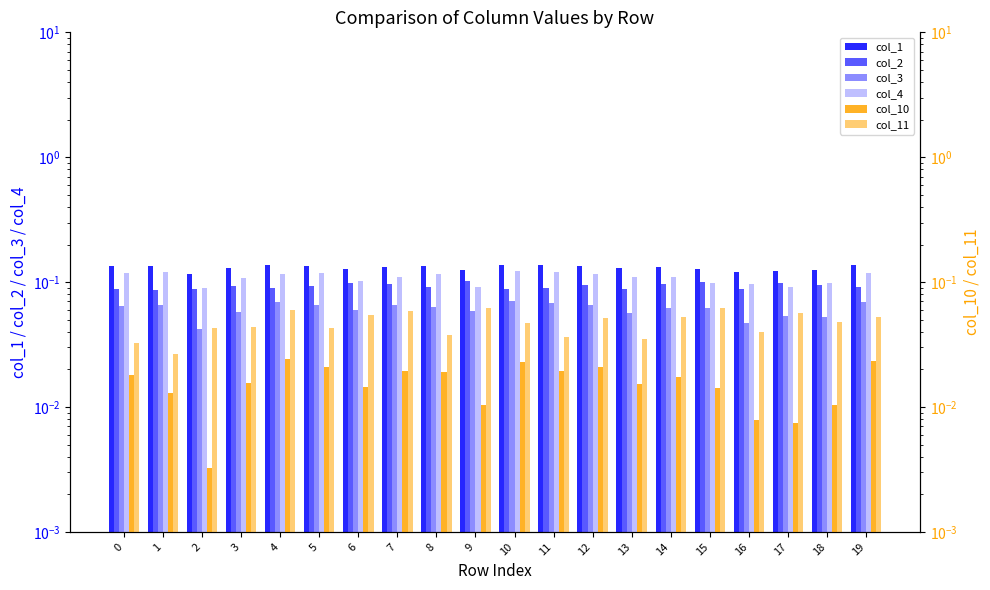

Rank the series by their maximum value, from lowest to highest.

col_10, col_11, col_3, col_2, col_4, col_1